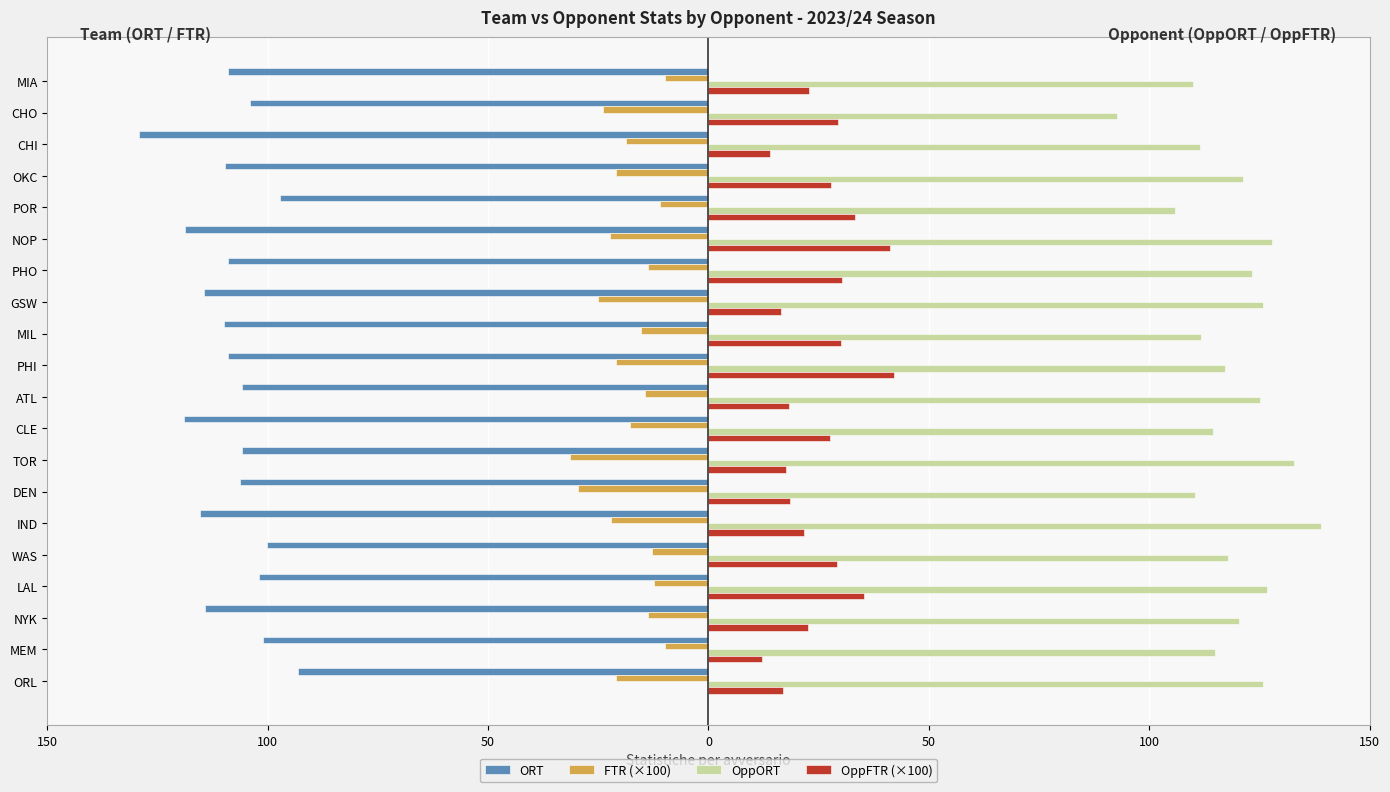

What are all the series names shown in the legend?

ORT, FTR (×100), OppORT, OppFTR (×100)